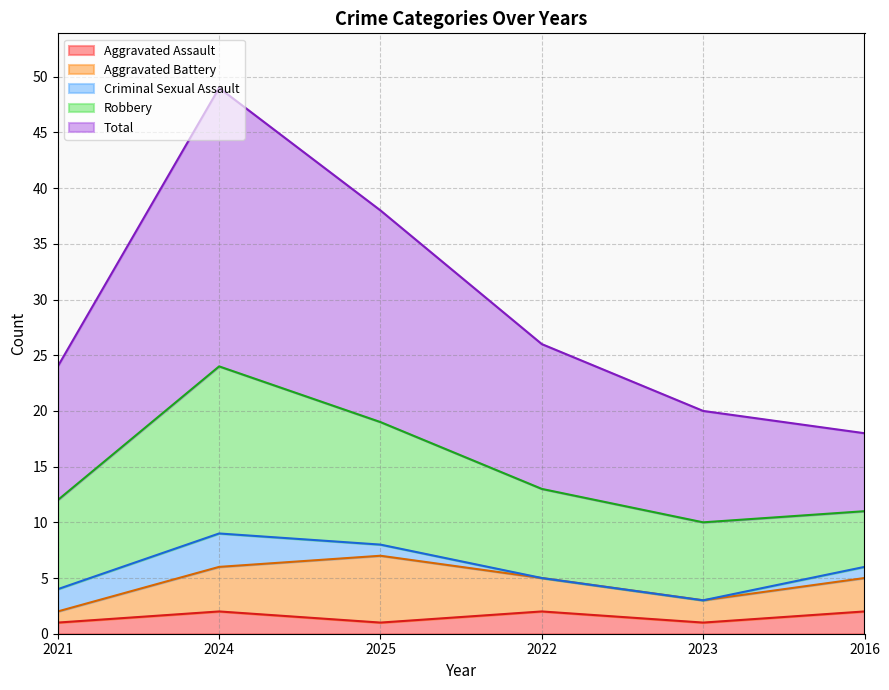

Which series has the largest total across all categories?

Total